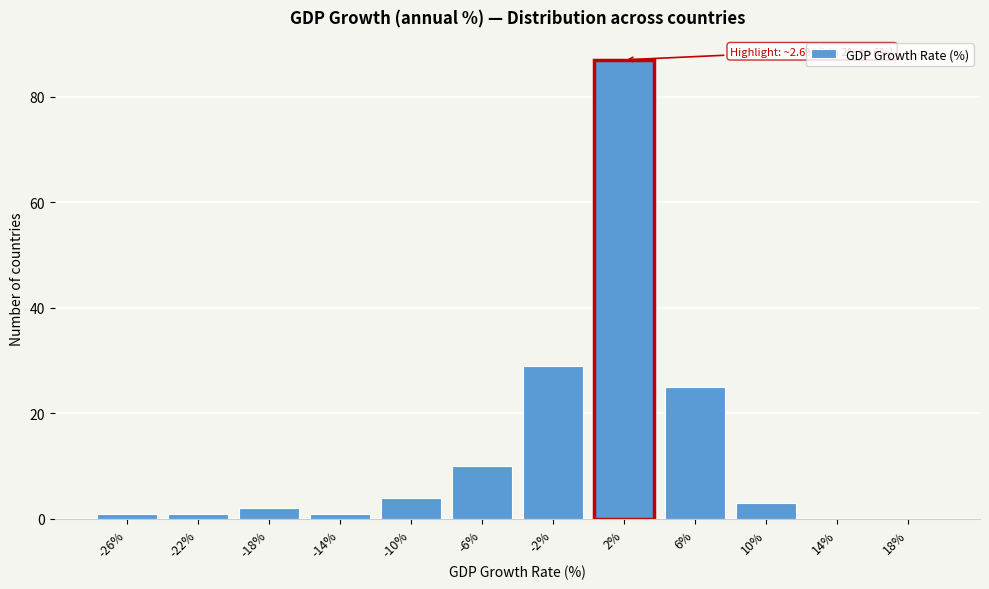

Reading left to right, list all the values displayed in this chart.

-26%=1	-22%=1	-18%=2	-14%=1	-10%=4	-6%=10	-2%=29	2%=87	6%=25	10%=3	14%=0	18%=0